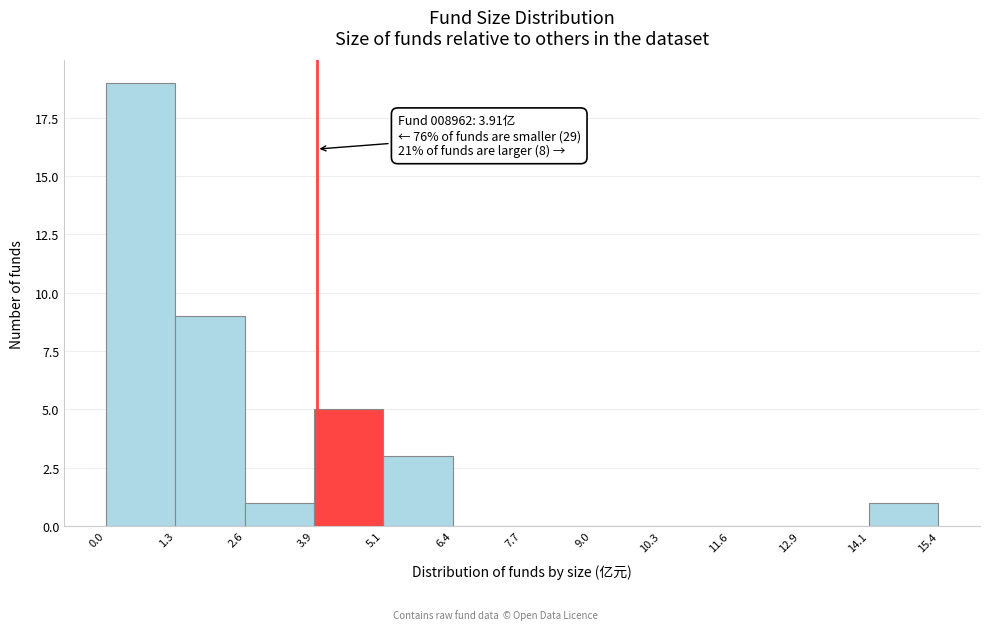

Which range on the x-axis has the tallest bar?

0.0 to 1.3